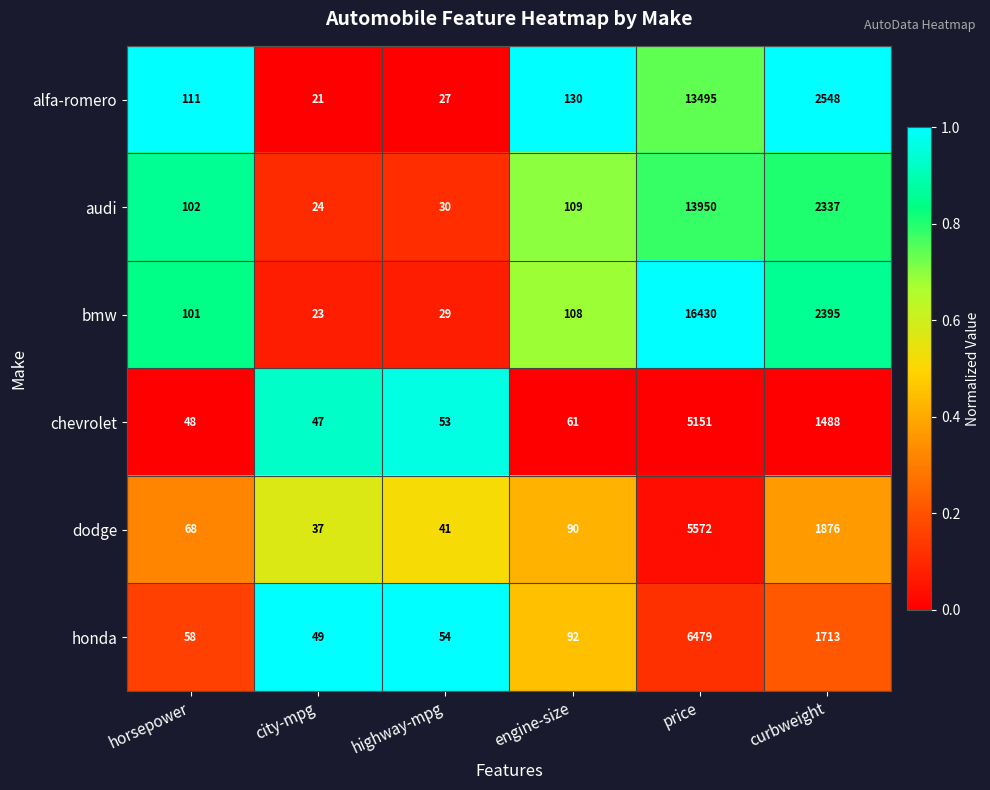

What is the spread (max minus min) of values at horsepower?

63